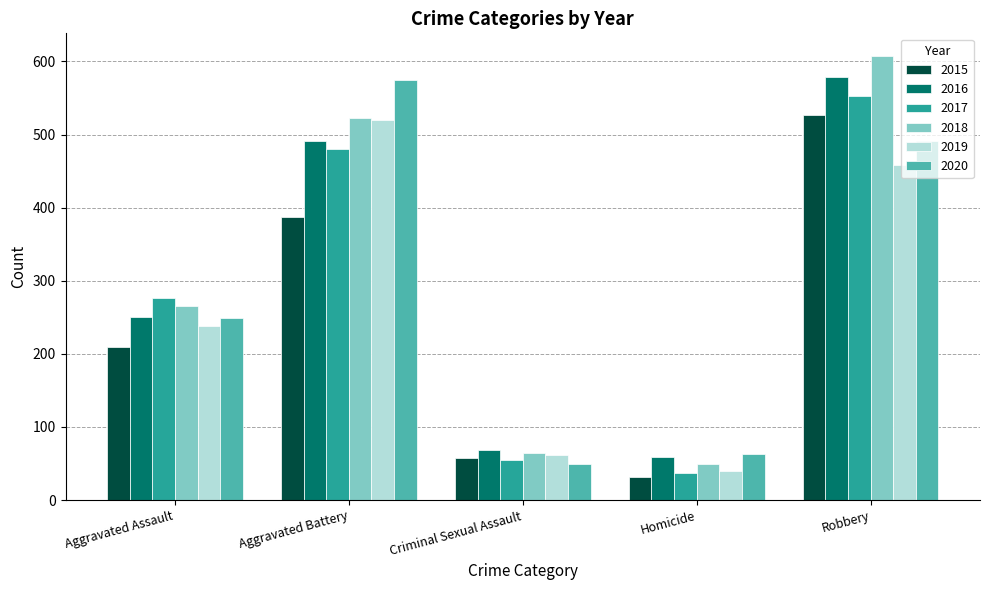

The 2016 series shows 69 at Criminal Sexual Assault. True or false?

True